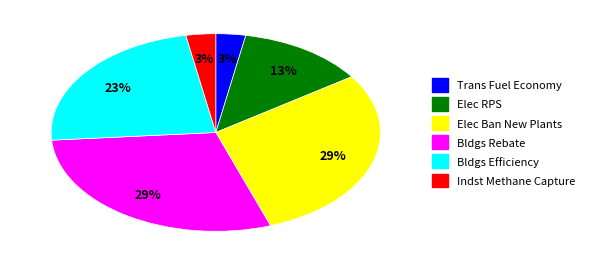

To the nearest percent, what is the difference between the largest and smallest slice percentages?

26%